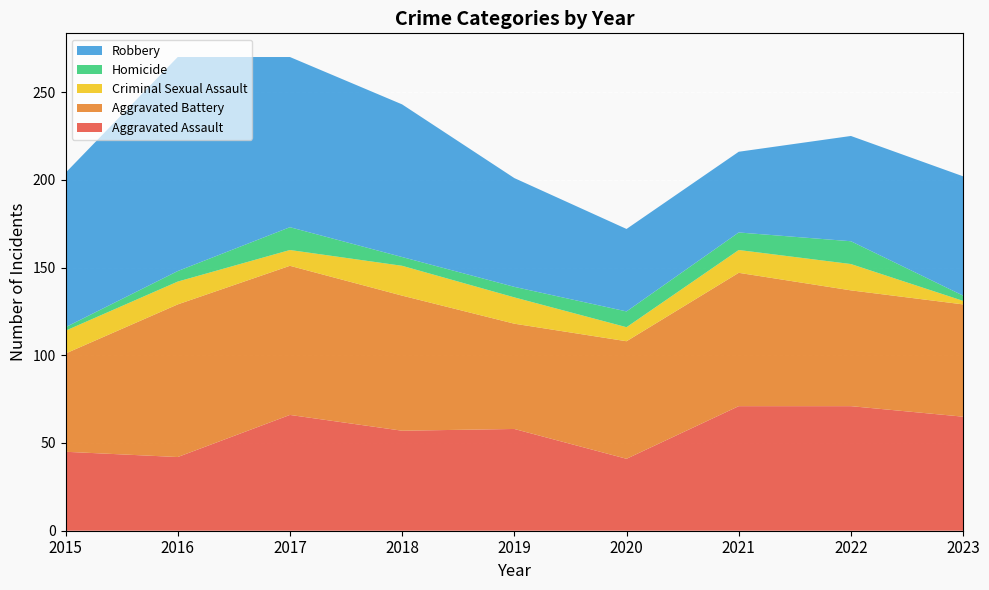

Reading left to right, list all the values displayed in this chart.

Aggravated Assault: 45	42	66	57	58	41	71	71	65
Aggravated Battery: 56	87	85	77	60	67	76	66	64
Criminal Sexual Assault: 13	13	9	17	15	8	13	15	2
Homicide: 2	6	13	5	6	9	10	13	3
Robbery: 88	122	97	87	62	47	46	60	68